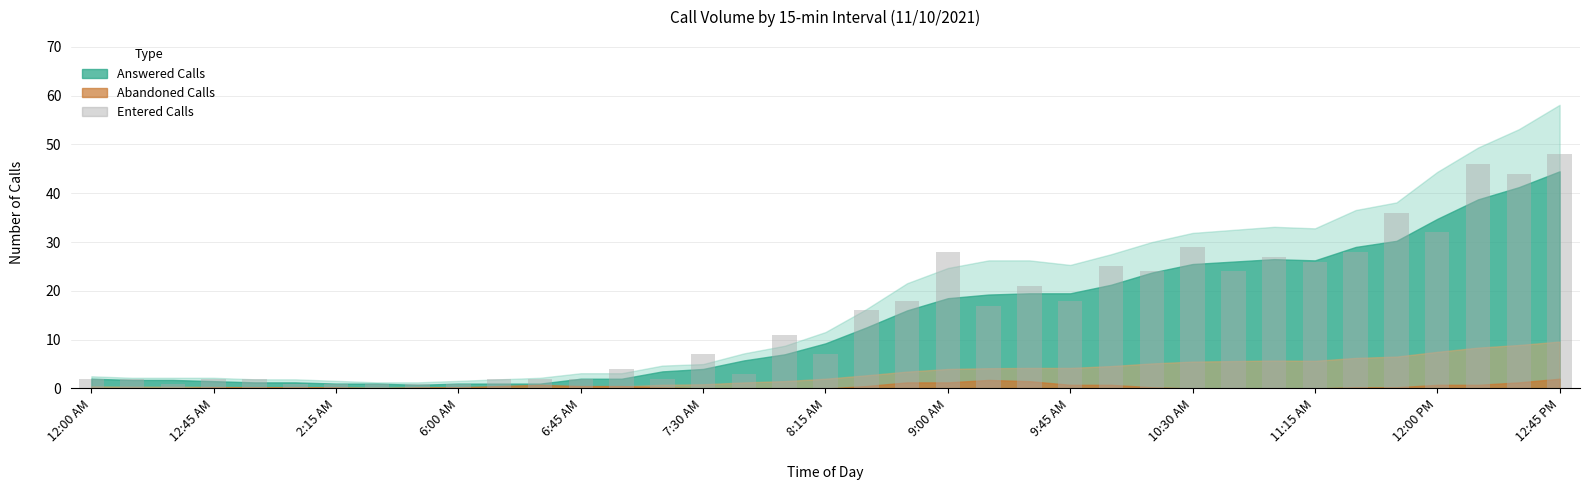

What is the greatest value displayed?

48